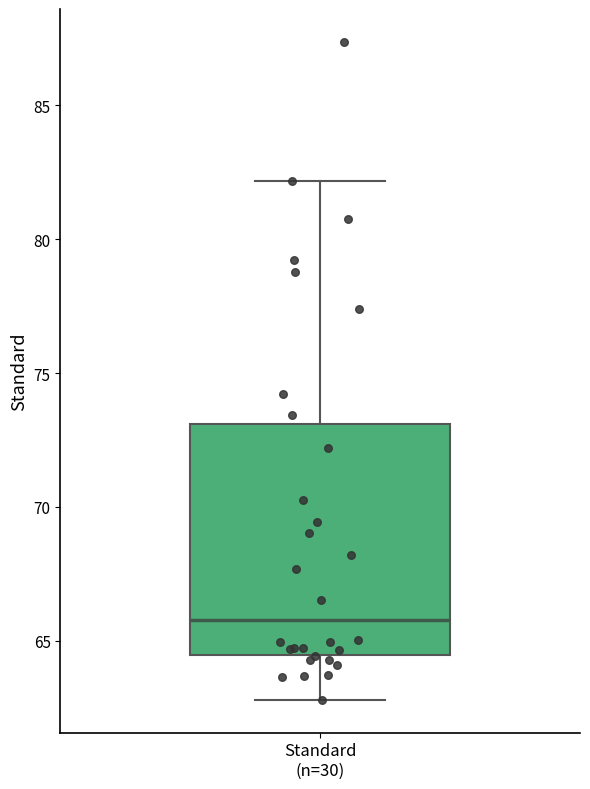

Read this box plot against the y-axis: the position of the median line, the range covered by the box, and the ends of both whiskers. The values are not printed on the chart, so give them approximately, as read against the axis.

median 66.0, box 64.5 to 73.0, whiskers 63.0 to 82.0